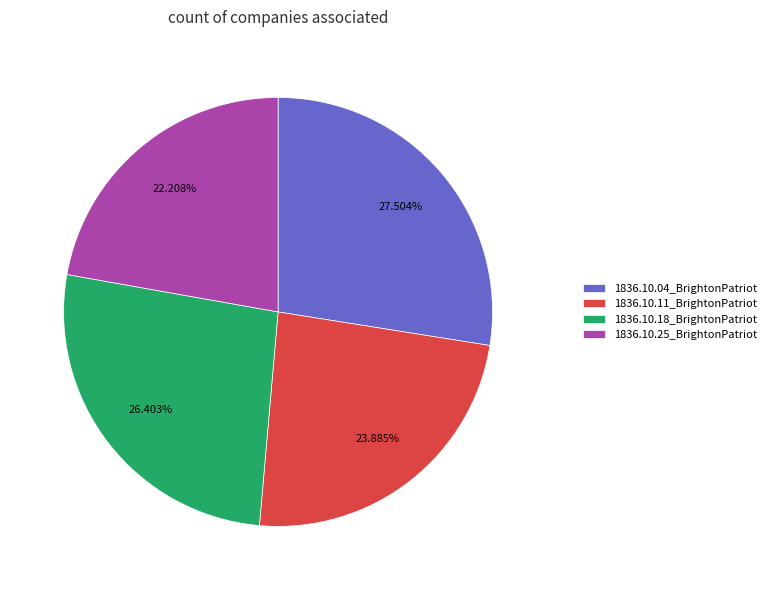

To the nearest percent, what percentage of the pie is 1836.10.18_BrightonPatriot?

26%